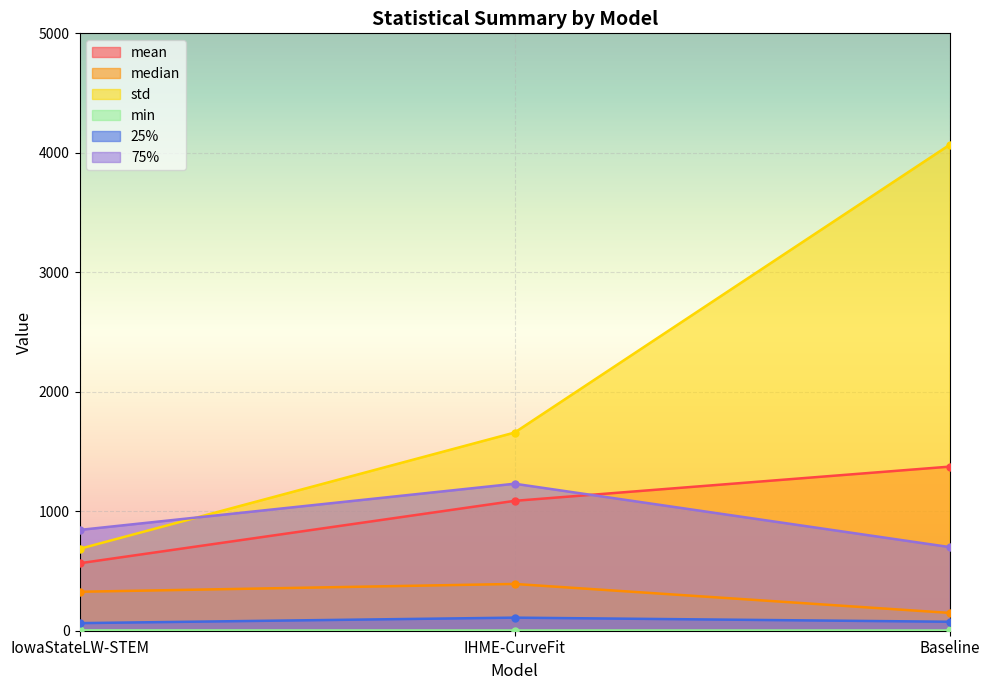

What is the label of the 2nd point from the left?

IHME-CurveFit